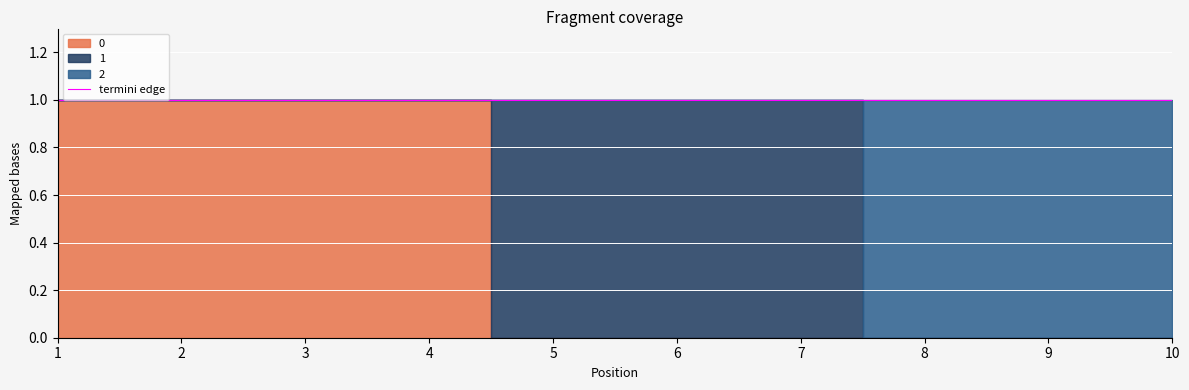

How many 2 values are between 0 and 1?

10